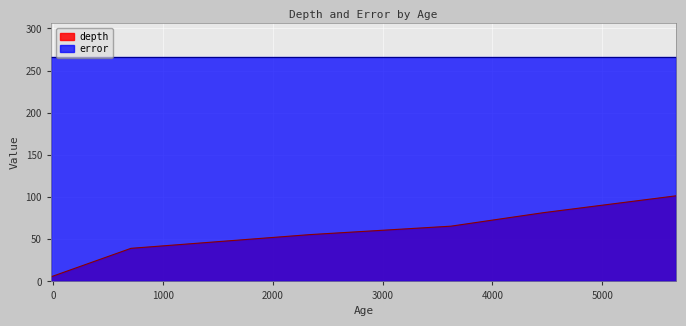

What is the maximum value shown in the chart?

266.0